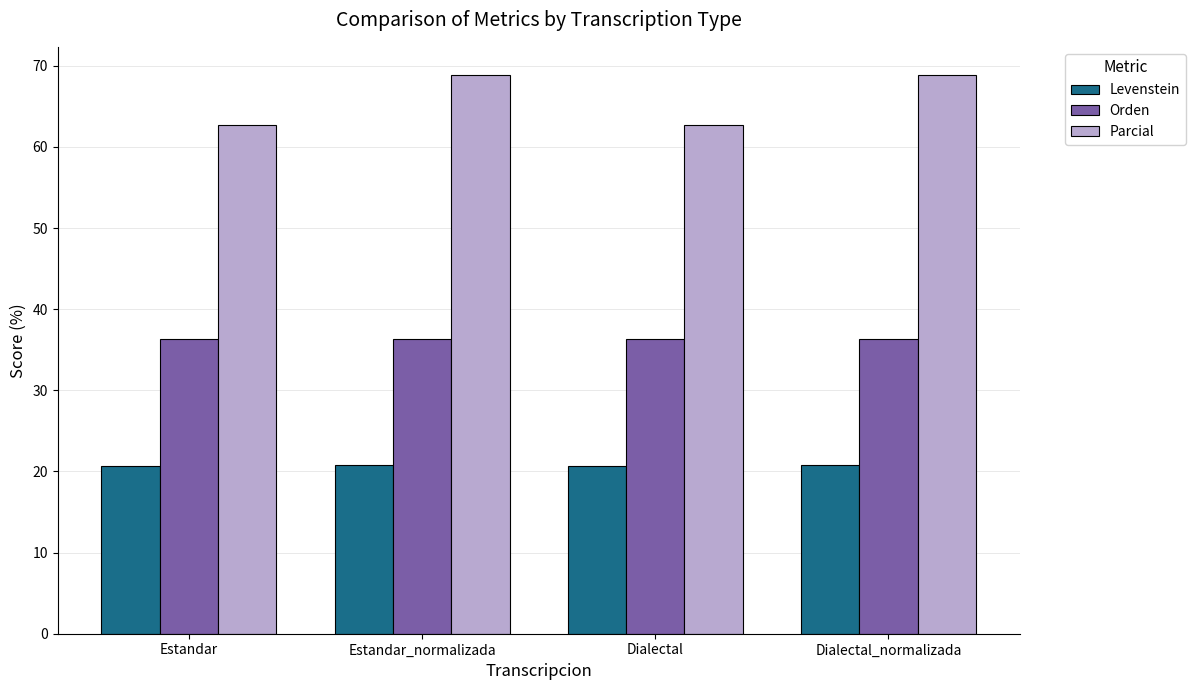

Which series has the widest spread of values?

Parcial